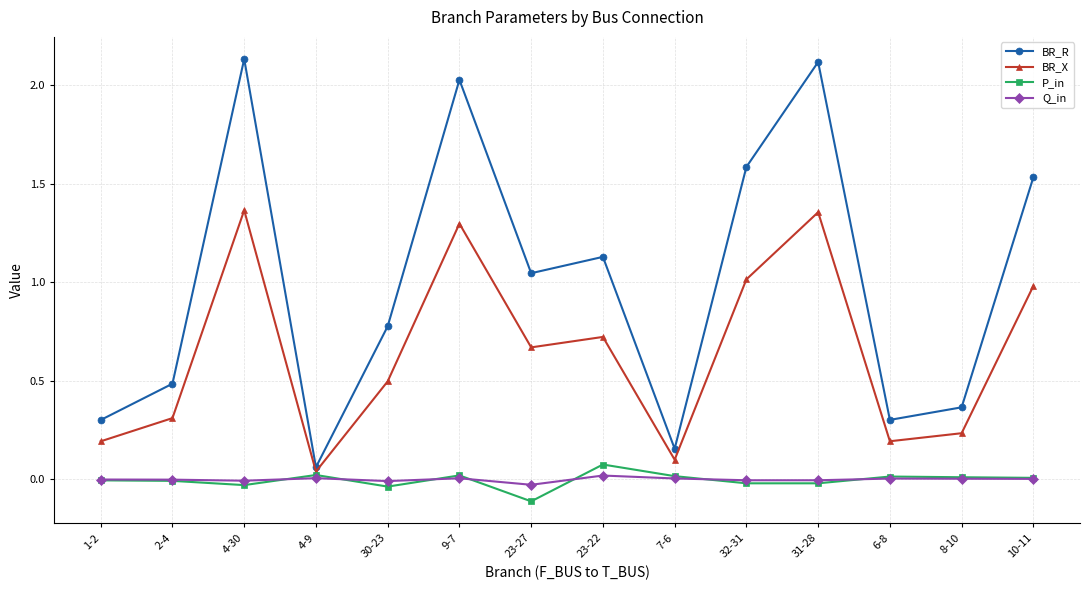

What is the label of the 3rd point from the right?

6-8